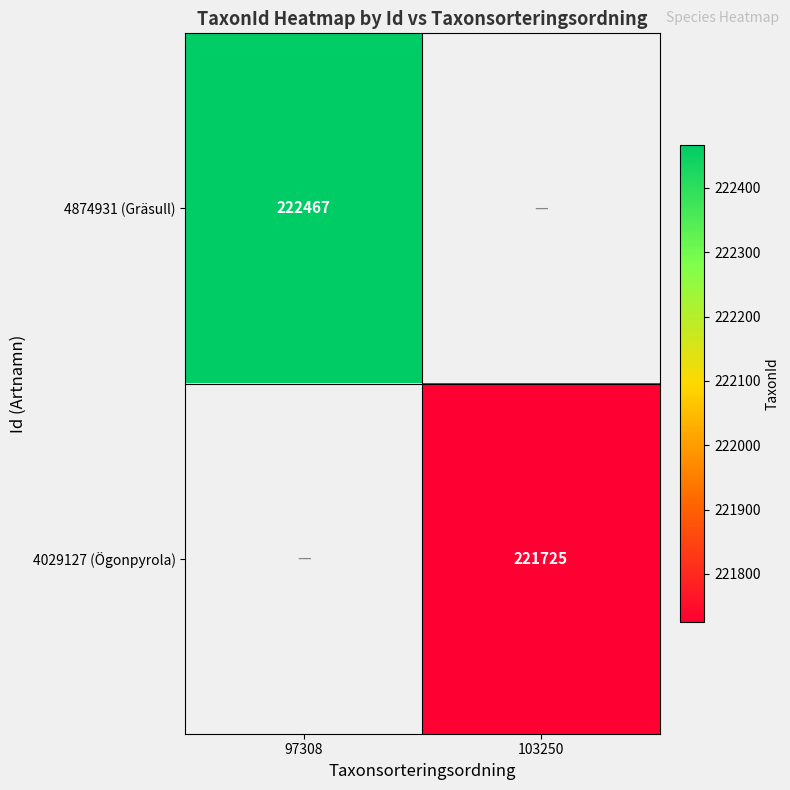

True or false: 4029127 (Ögonpyrola) has a value of 396464 at 103250.

False